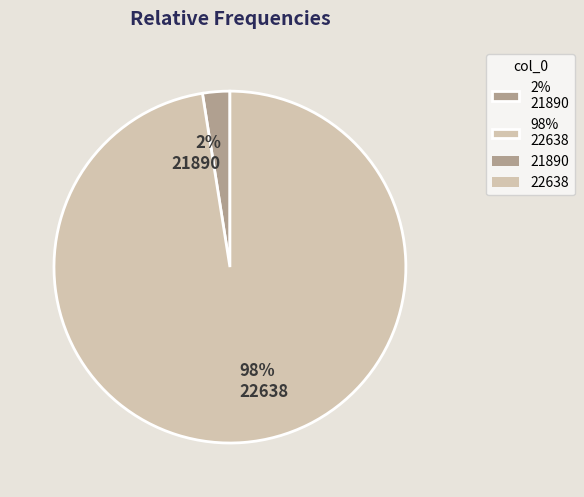

Rank the categories by value from highest to lowest.

98% 22638, 2% 21890